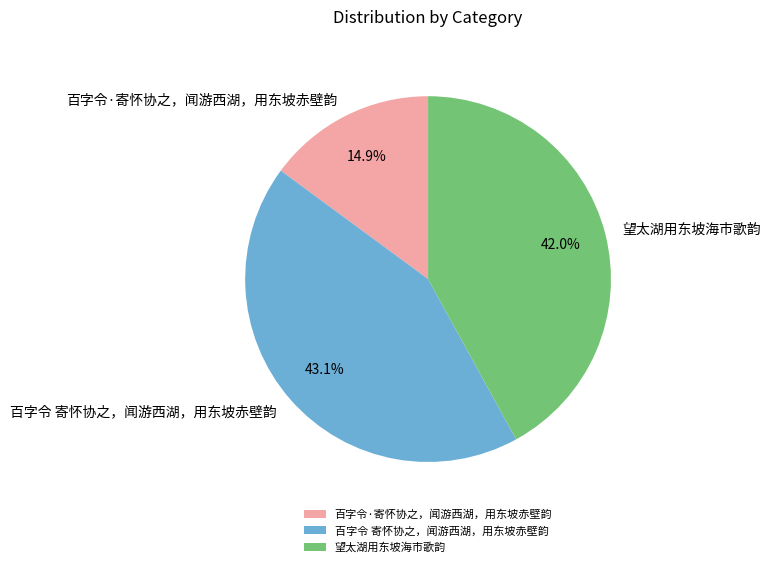

Is the sum of 望太湖用东坡海市歌韵 and 百字令·寄怀协之，闻游西湖，用东坡赤壁韵 greater than half?

Yes